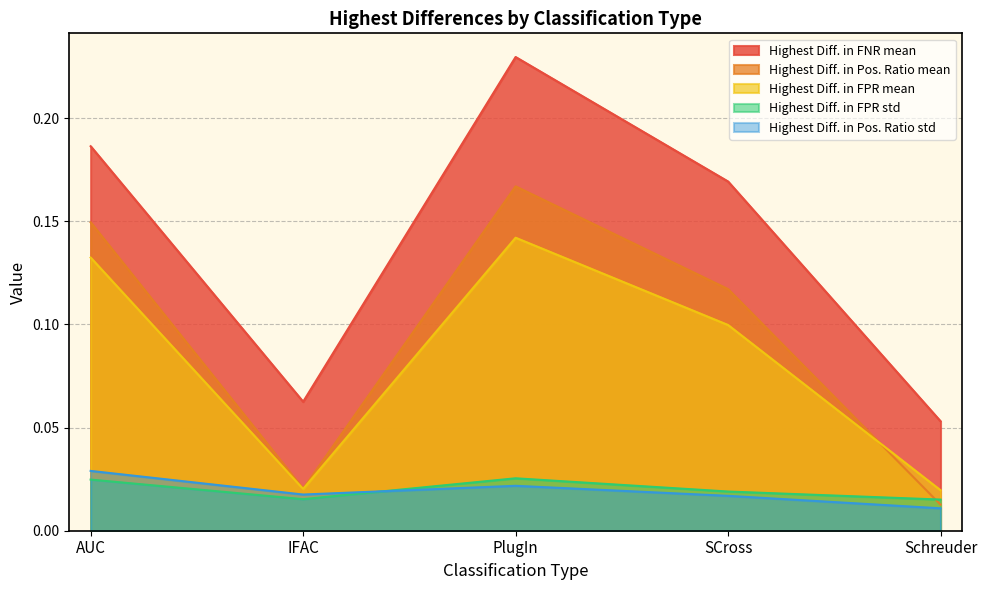

At which label is Highest Diff. in FPR std closest to 0?

Schreuder